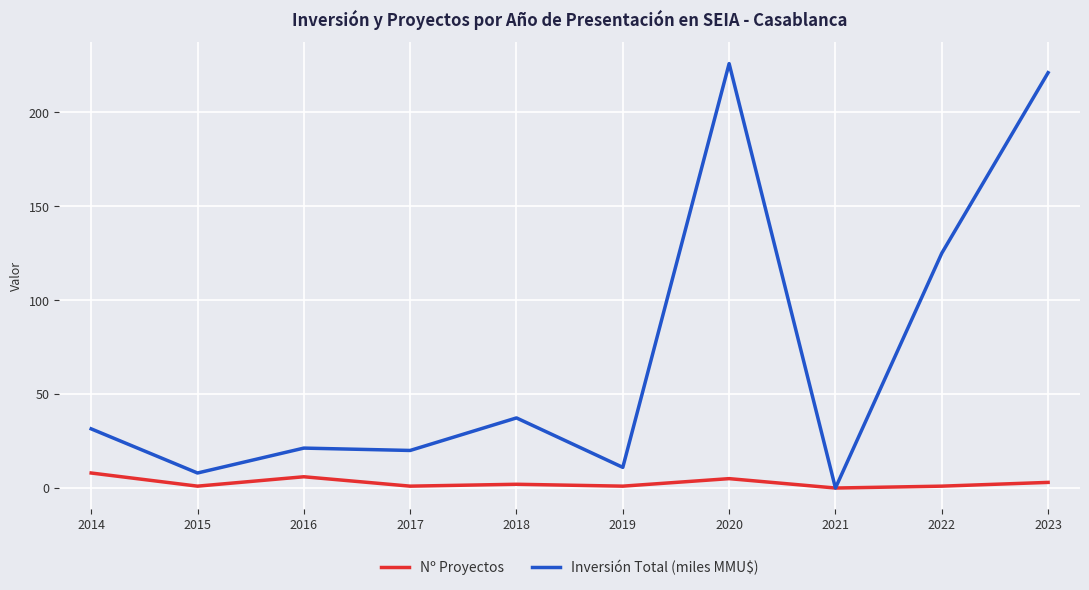

At which label is Inversión Total (miles MMU$) closest to 112?

2022